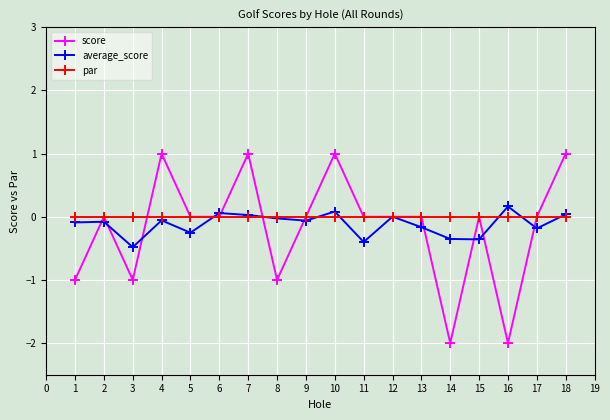

At which label does average_score first exceed 0?

6